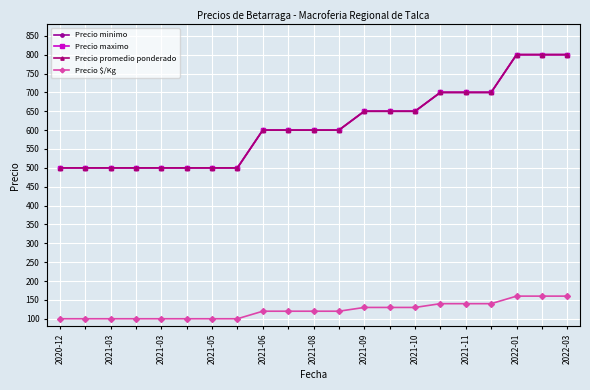

Does the chart have visible grid lines?

Yes